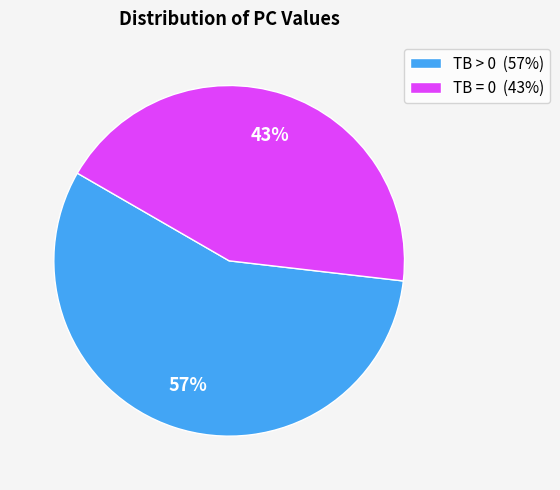

Is there any slice that represents more than half of the pie?

Yes